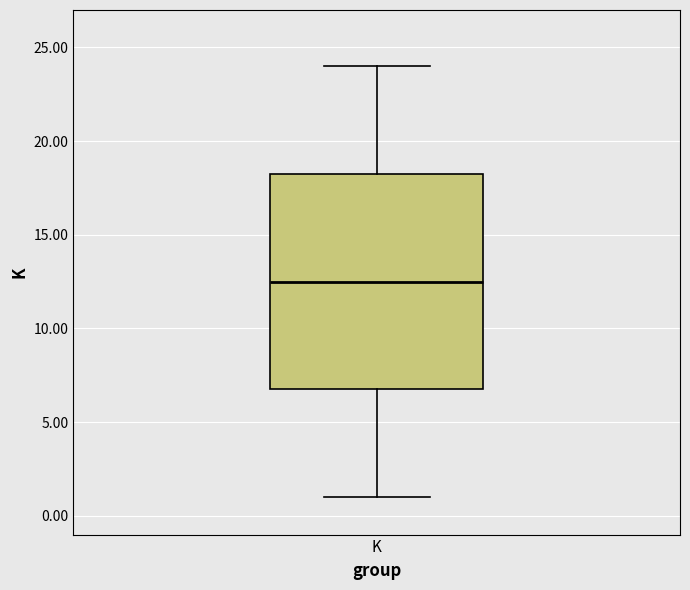

Transcribe this box plot: give where the median line is, the range the box spans, and where the two whiskers end, as read against the y-axis. The values are not printed on the chart, so give them approximately, as read against the axis.

median 12.5, box 7.0 to 18.5, whiskers 1.0 to 24.0